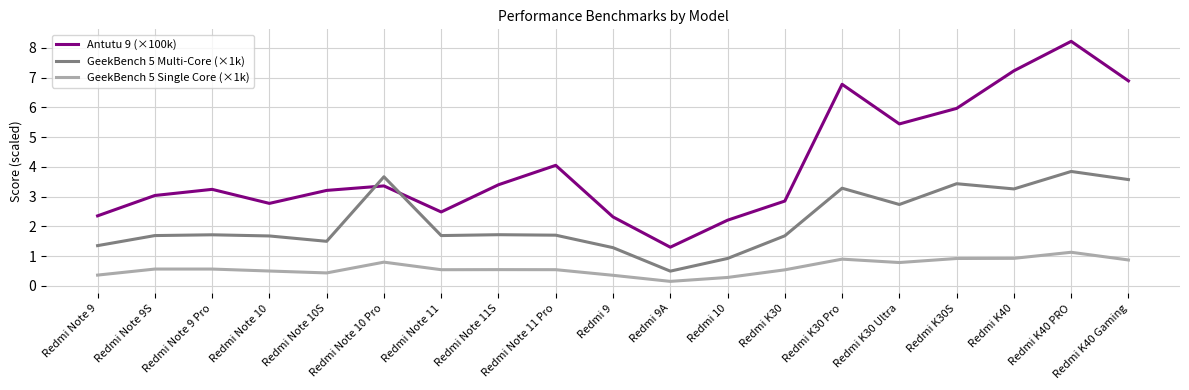

True or false: Antutu 9 (×100k) and GeekBench 5 Single Core (×1k) cross at least once.

False